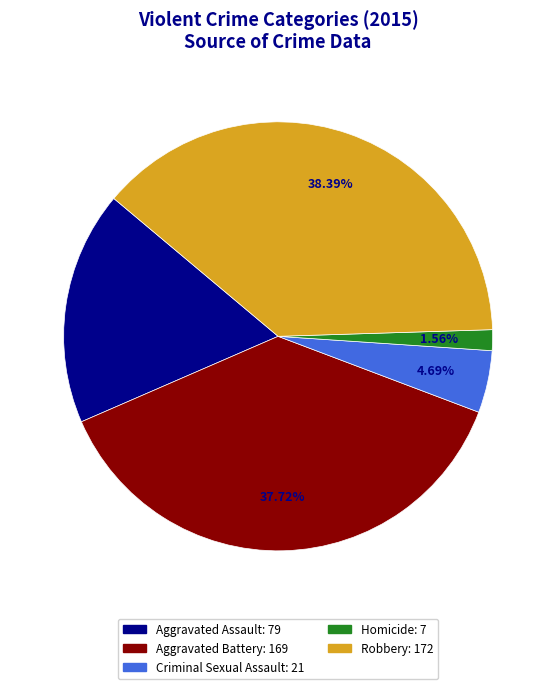

Rank the categories by value from highest to lowest.

Robbery, Aggravated Battery, Aggravated Assault, Criminal Sexual Assault, Homicide